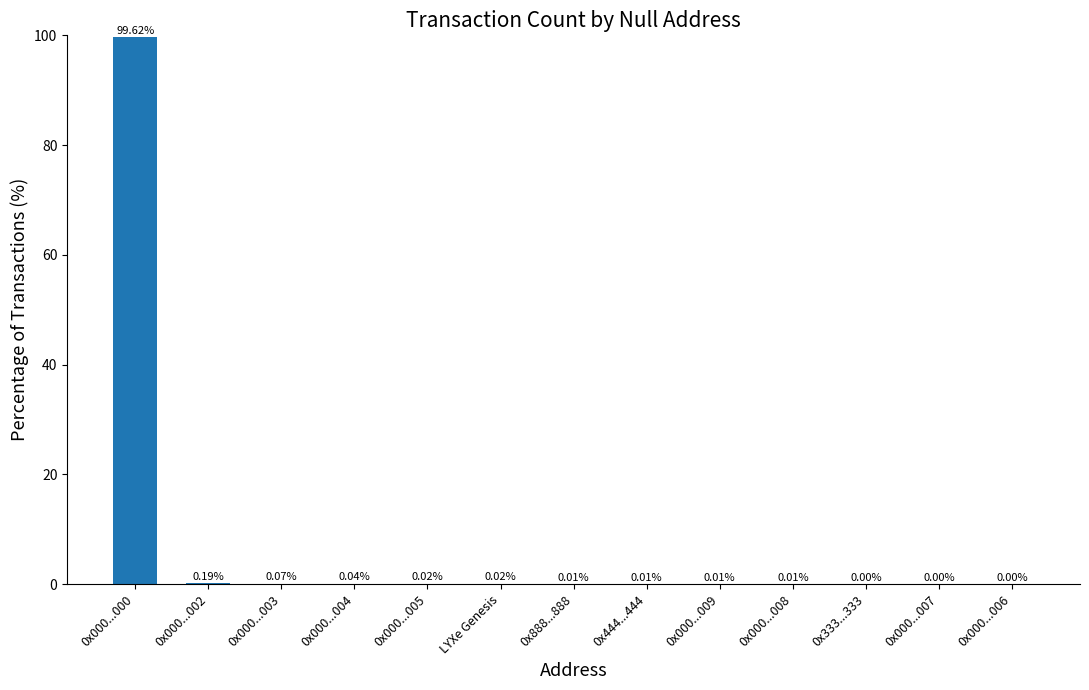

What is the sum of all values?

100.0